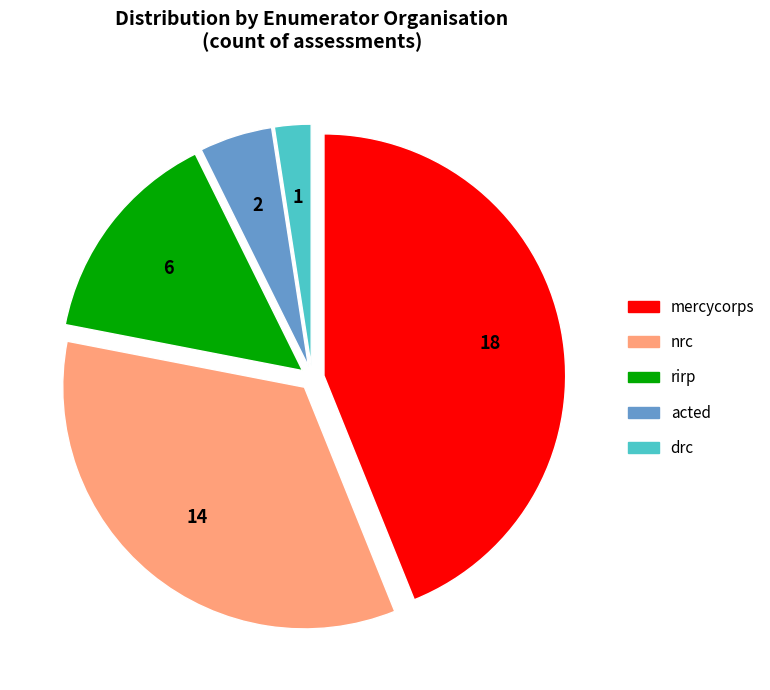

Between acted and drc, which is larger?

acted